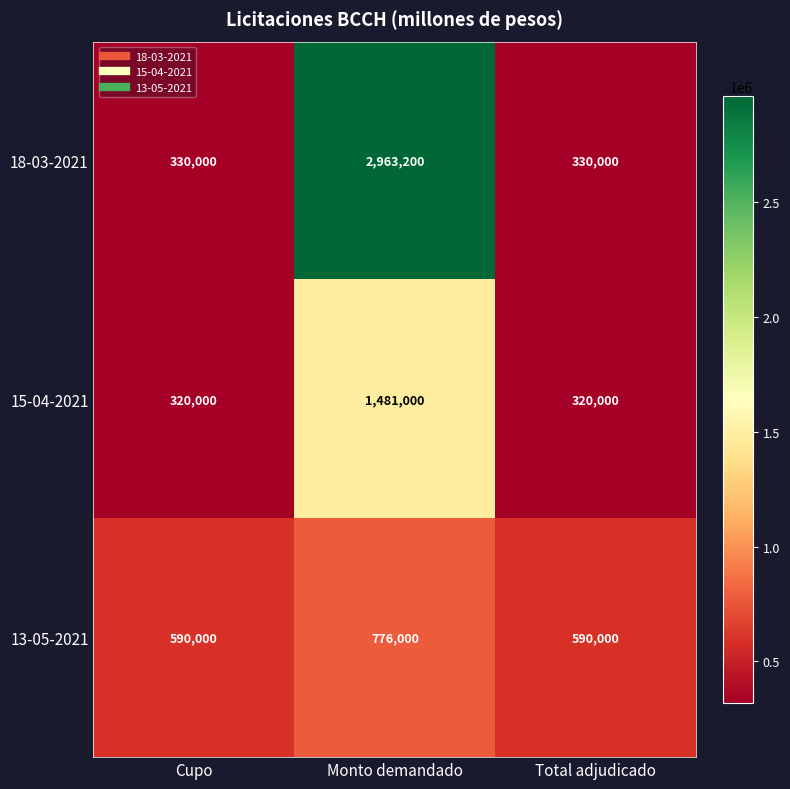

What is the average value of the 15-04-2021 series?

707000